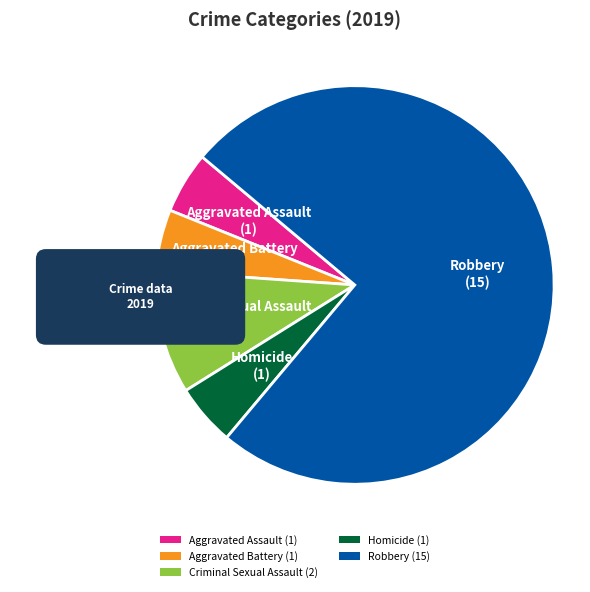

The Robbery slice represents 75% of the pie. True or false?

True